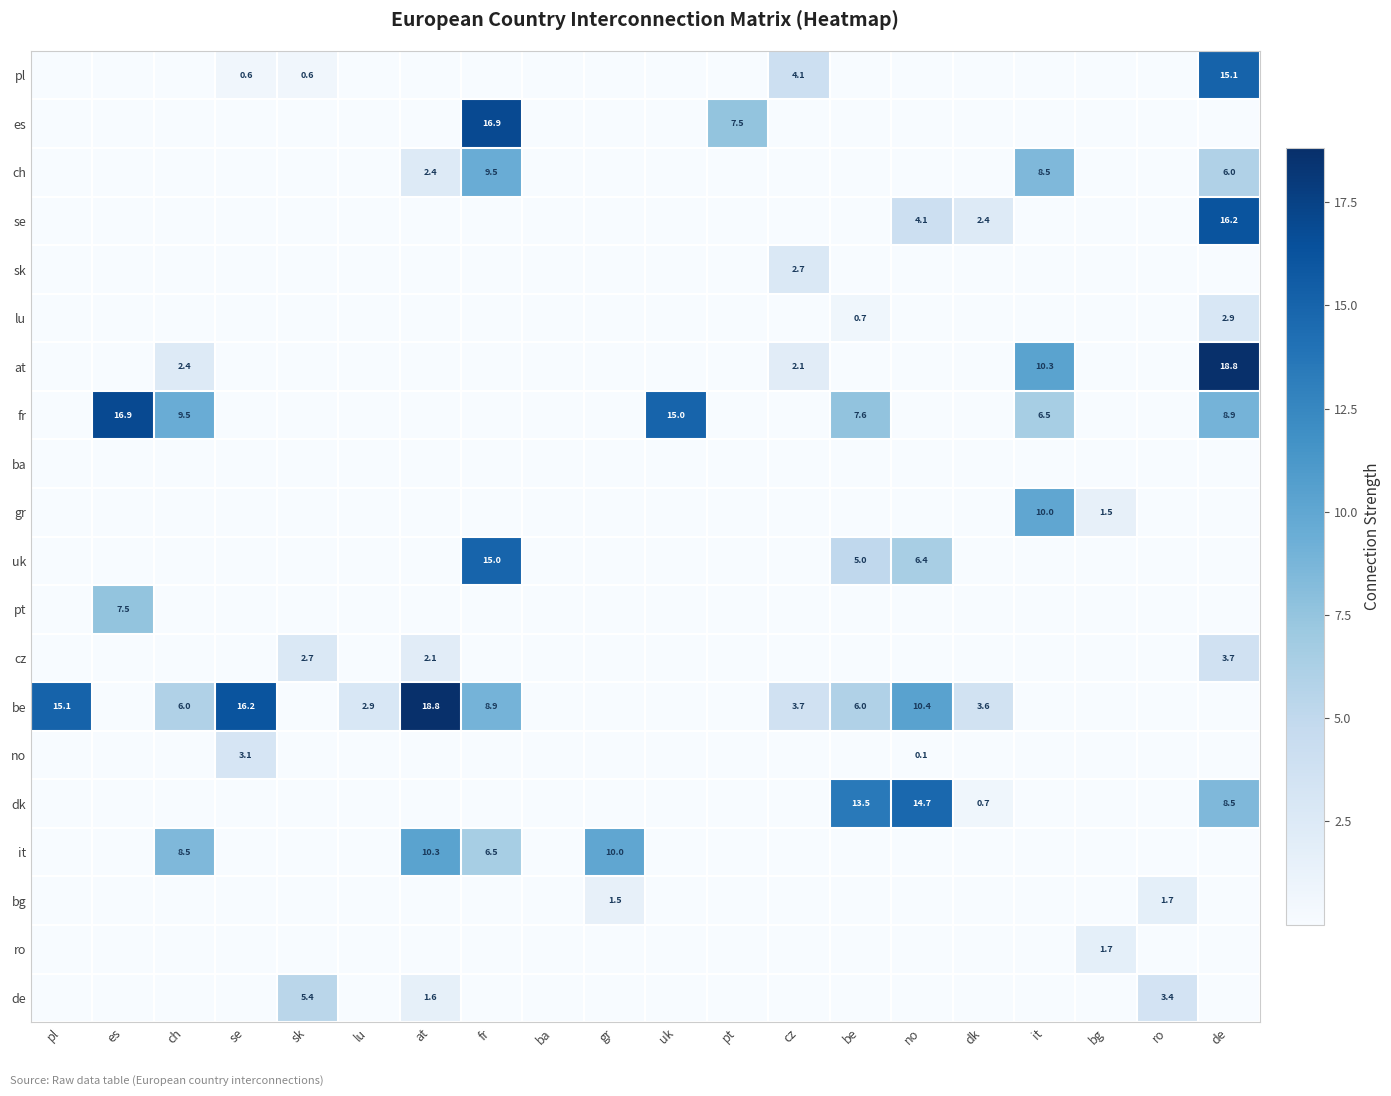

The value of be at ch is 6.0. True or false?

True